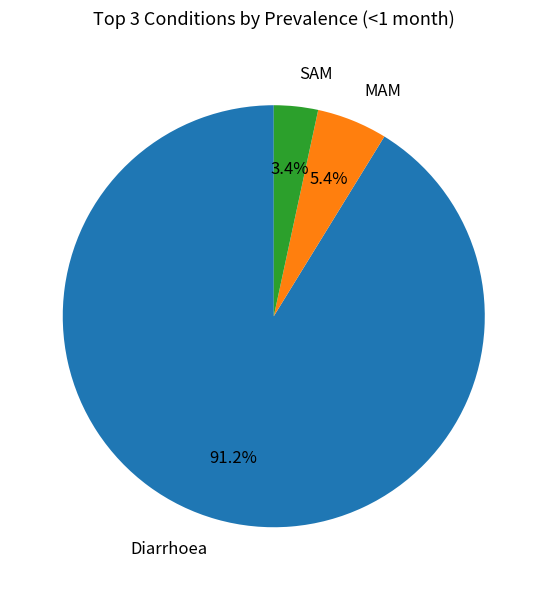

What is the largest slice in the pie chart?

Diarrhoea